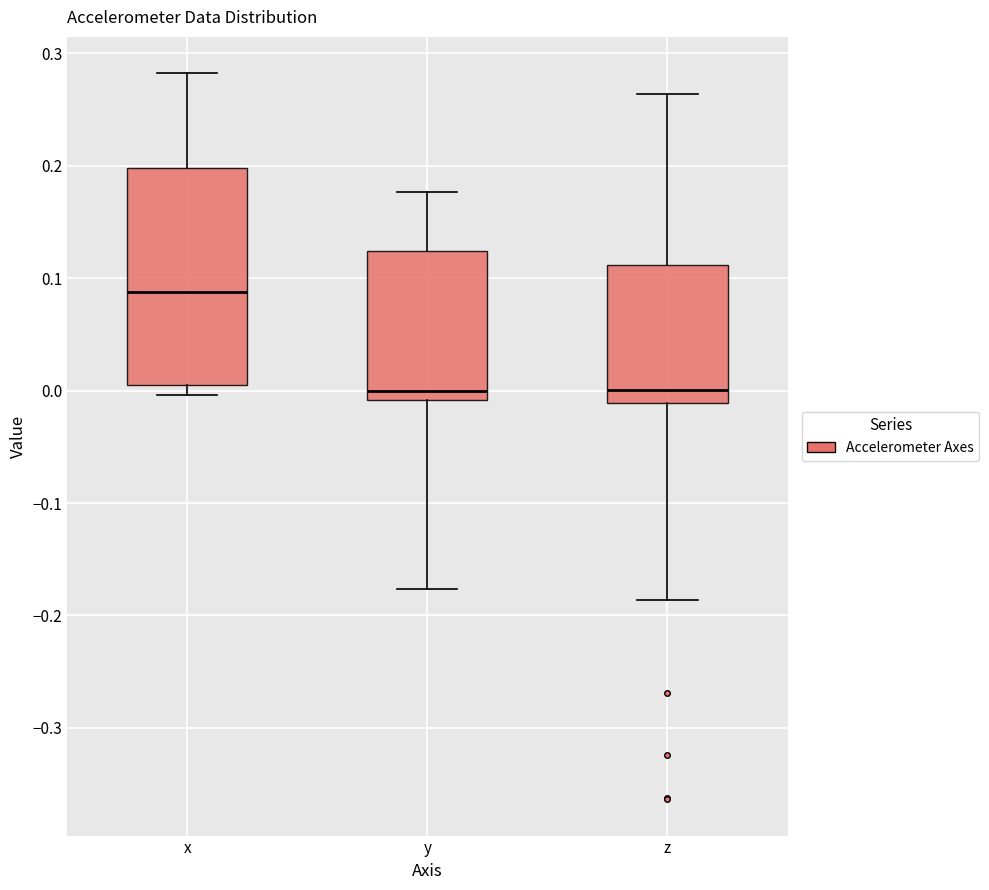

Reading left to right, transcribe this box plot: for each box, give where its median line is, the range the box spans, and where its two whiskers end, as read against the y-axis. The values are not printed on the chart, so give them approximately, as read against the axis.

x: median 0.09, box 0.01 to 0.20, whiskers 0.00 to 0.28
y: median 0.00, box -0.01 to 0.12, whiskers -0.18 to 0.18
z: median 0.00, box -0.01 to 0.11, whiskers -0.19 to 0.26